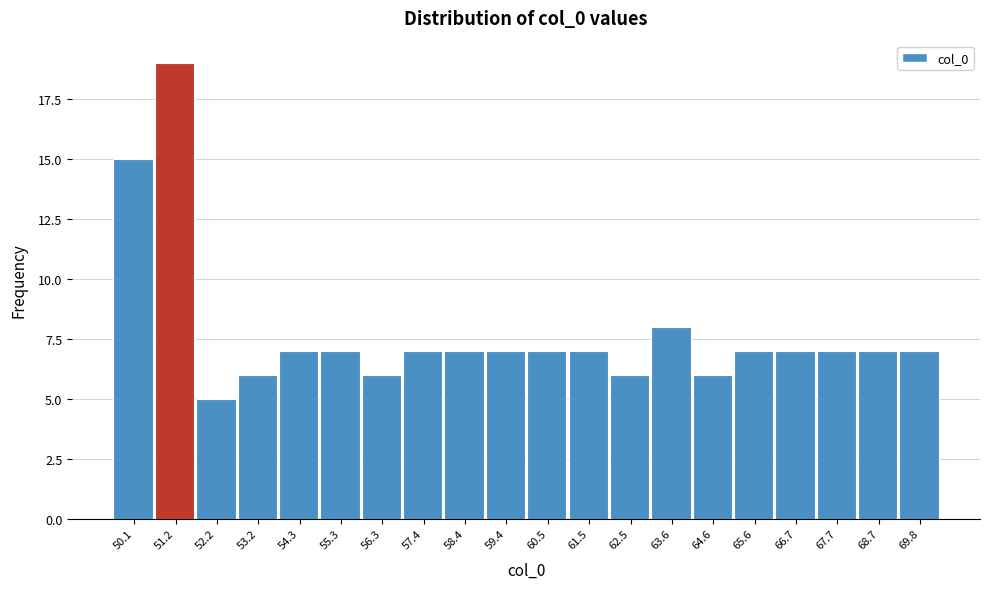

Reading right to left, extract all data points from this chart.

7	7	7	7	7	6	8	6	7	7	7	7	7	6	7	7	6	5	19	15